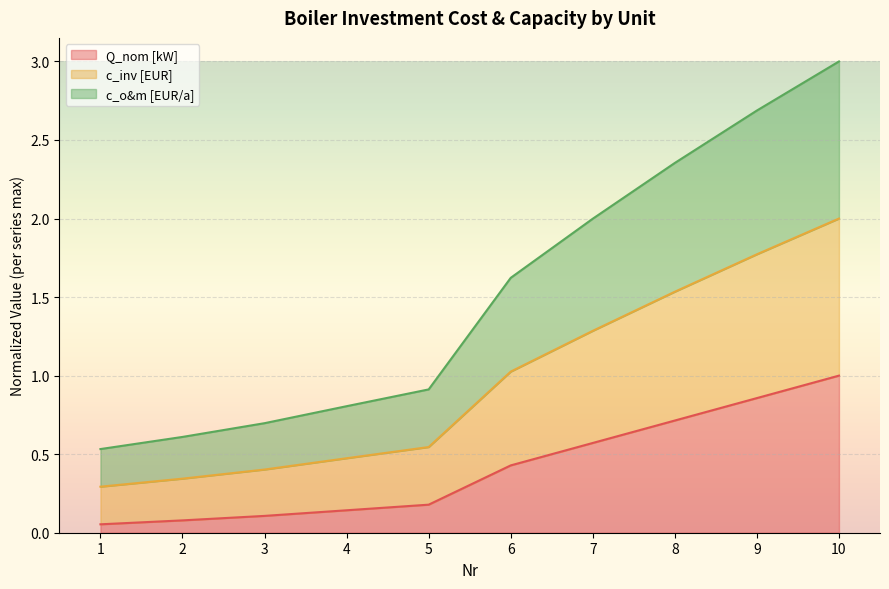

List the labels in order of c_inv [EUR] value, largest first.

10, 9, 8, 7, 6, 5, 4, 3, 2, 1